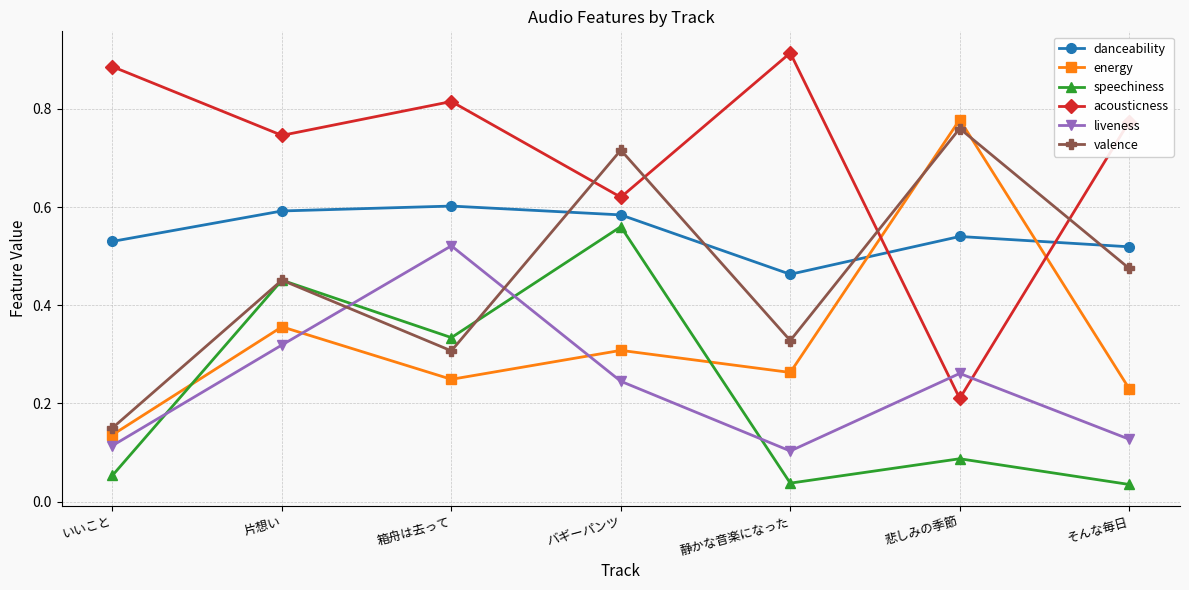

Which category has the highest value across all series?

静かな音楽になった